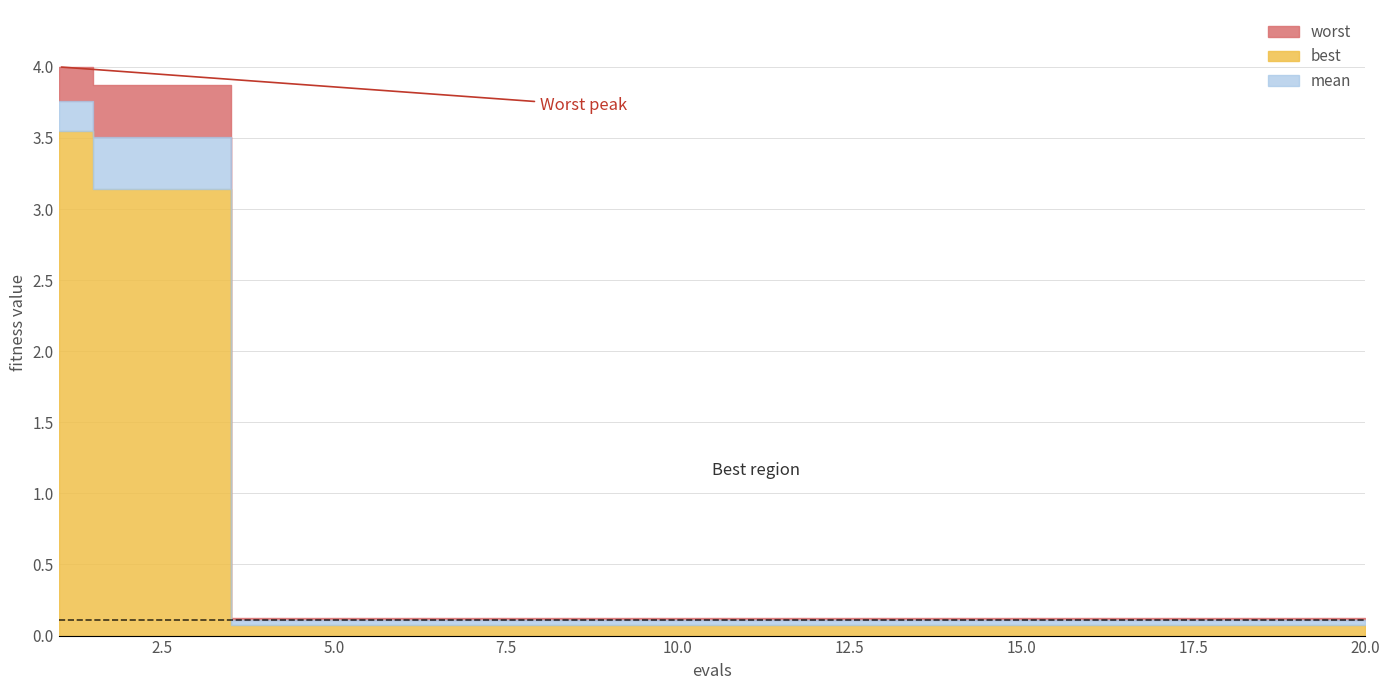

How many series are shown in this chart?

3